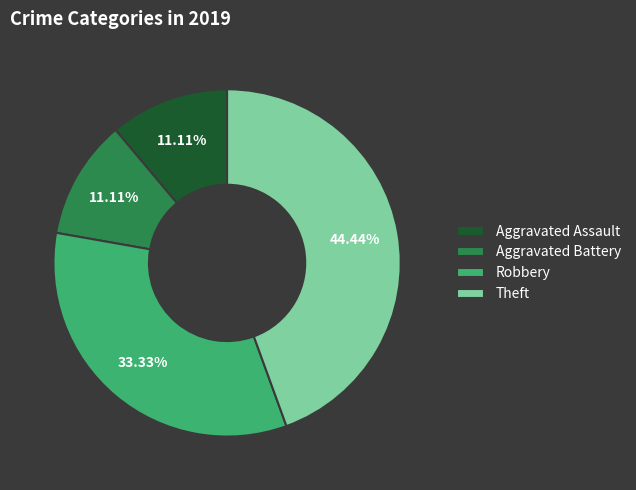

What percentage is NOT represented by Robbery?

66.7%